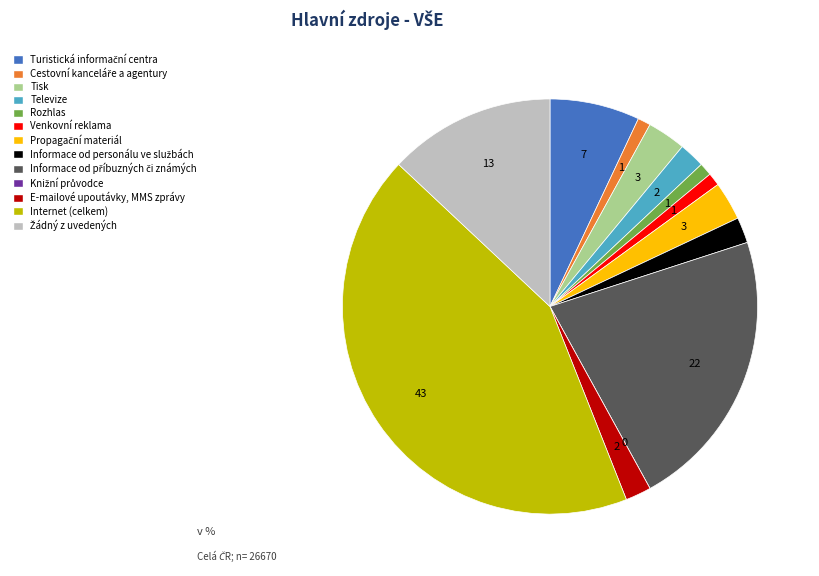

Is there any slice that represents more than half of the pie?

No